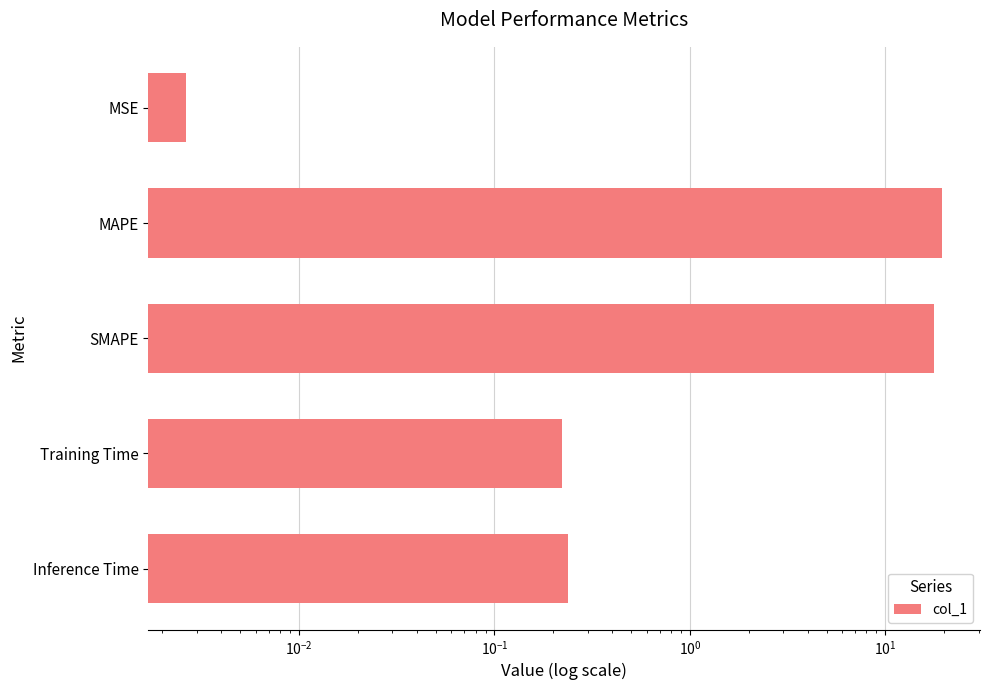

True or false: the data shows 0.2 at Inference Time.

True